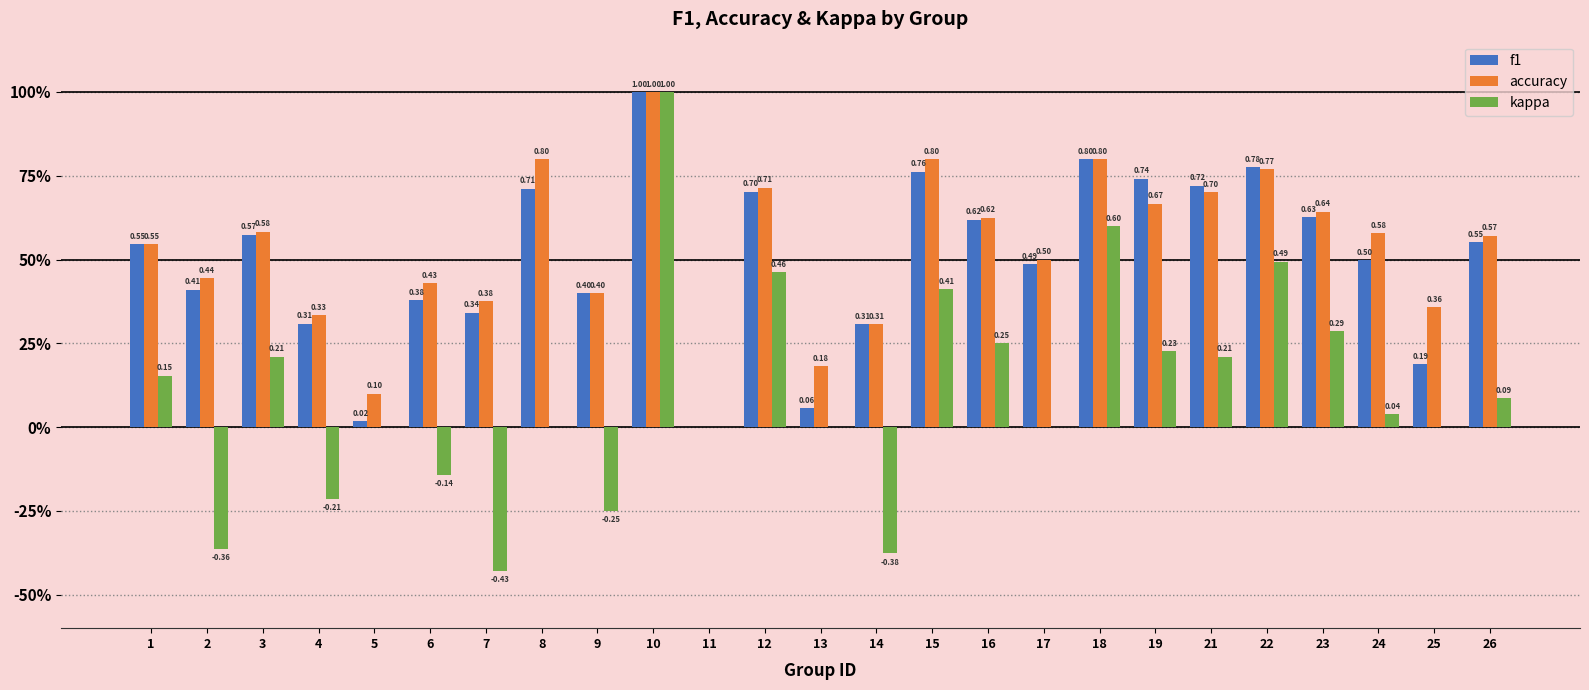

What is the highest value of the f1 series?

1.0